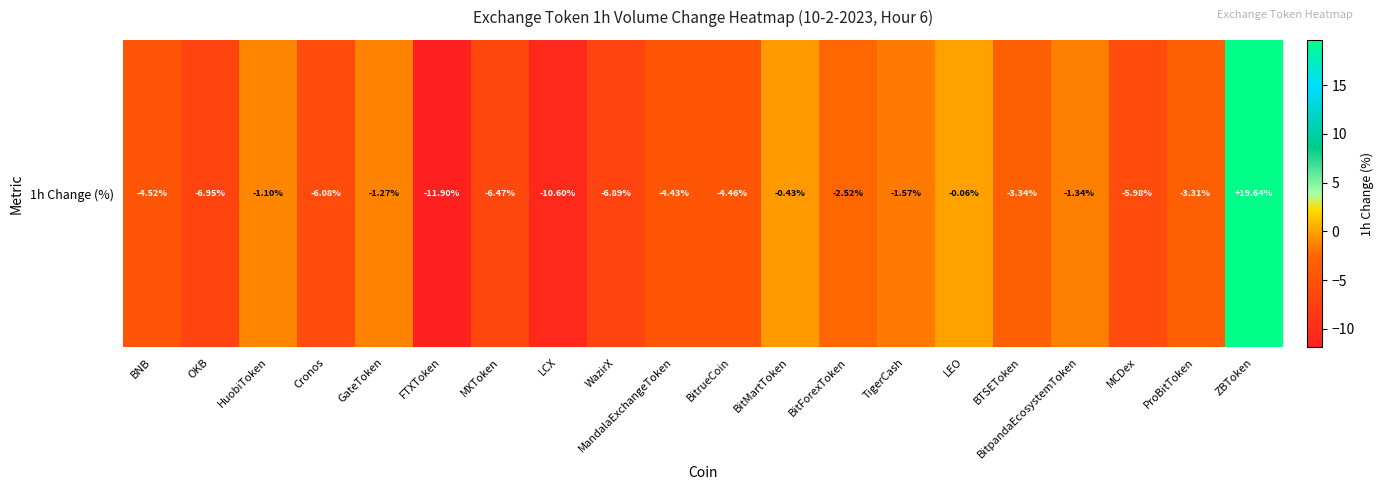

Which category has the lowest value across all series?

FTXToken